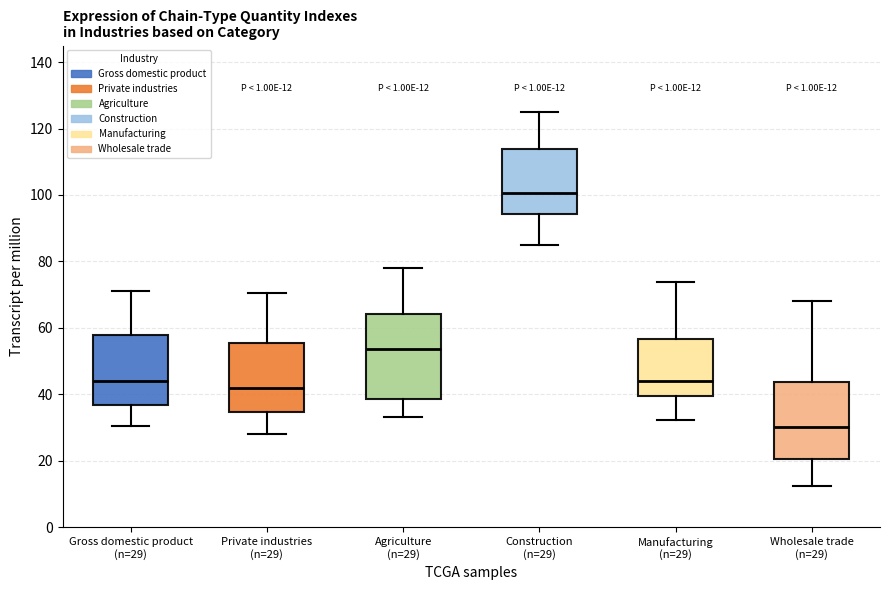

Which box is the tallest, from its lower edge to its upper edge?

Agriculture (n=29)